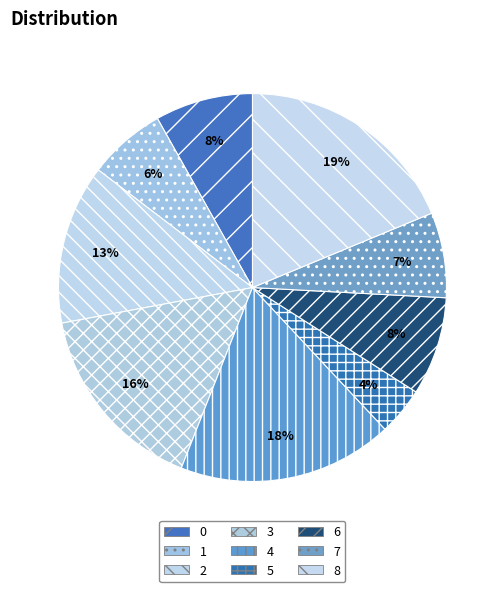

To the nearest percent, what is the difference between the 6 and 1 slice percentages?

2%